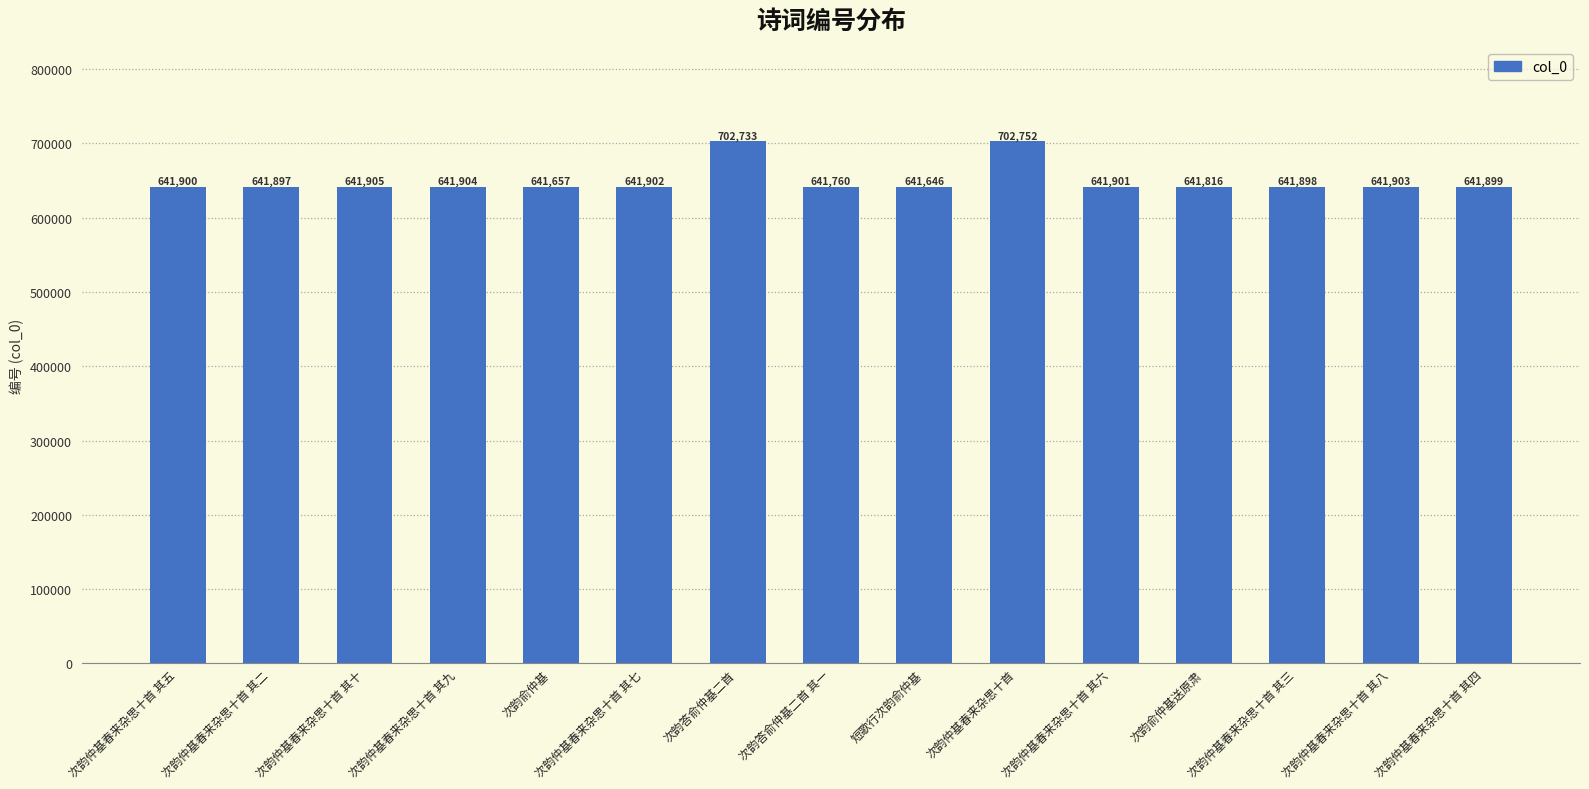

The value at 次韵仲基春来杂思十首 is 702752. True or false?

True